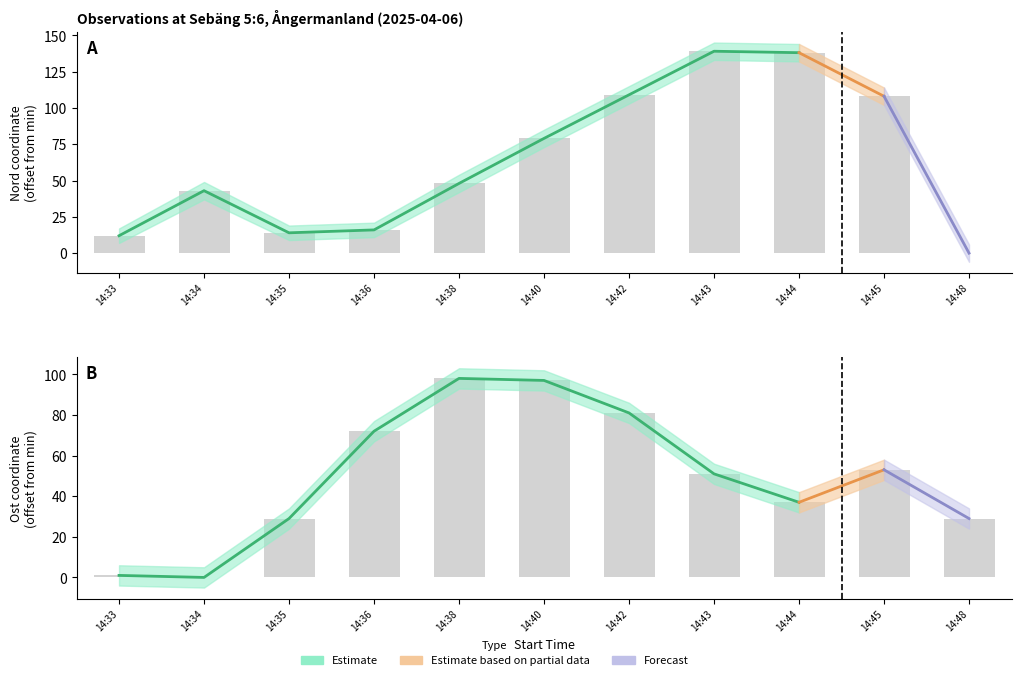

What value does the Ost series have at 14:40?

97